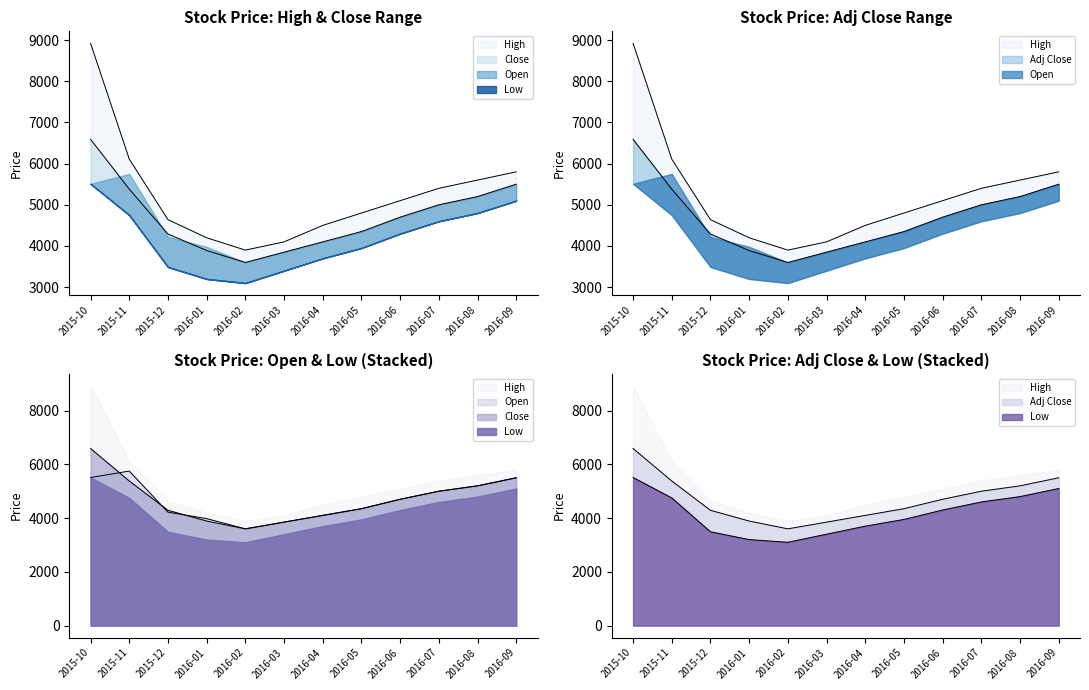

At which label does Open reach its minimum?

2016-02